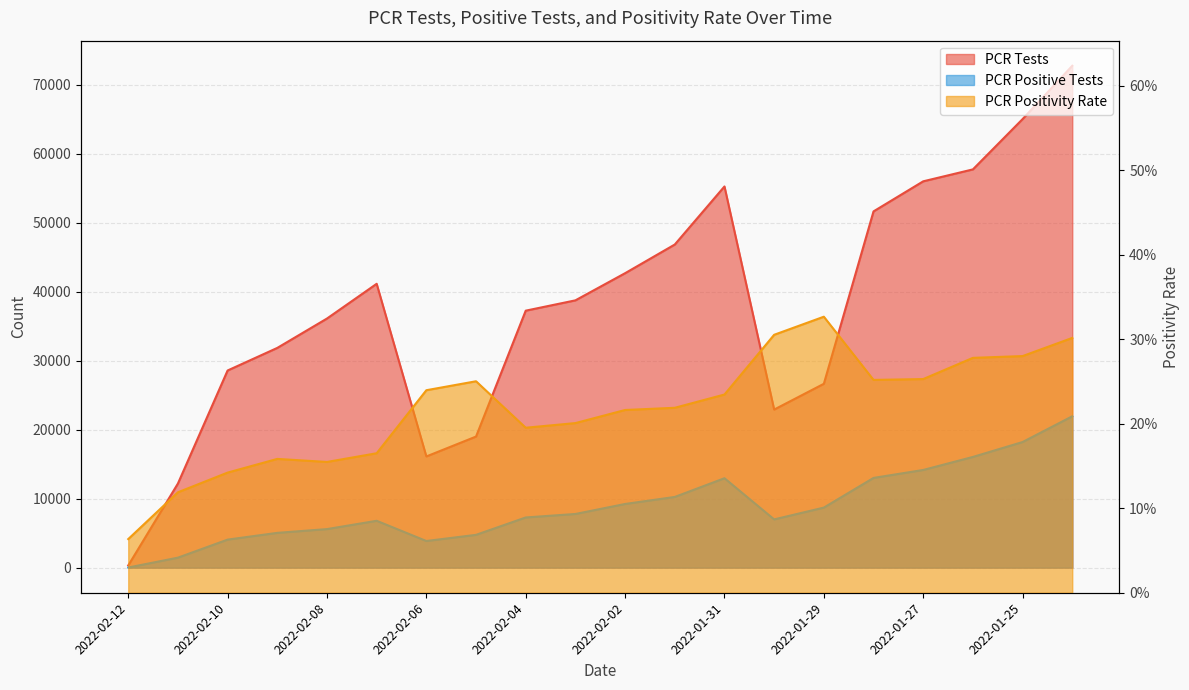

What is the label of the 5th point from the right?

2022-01-28